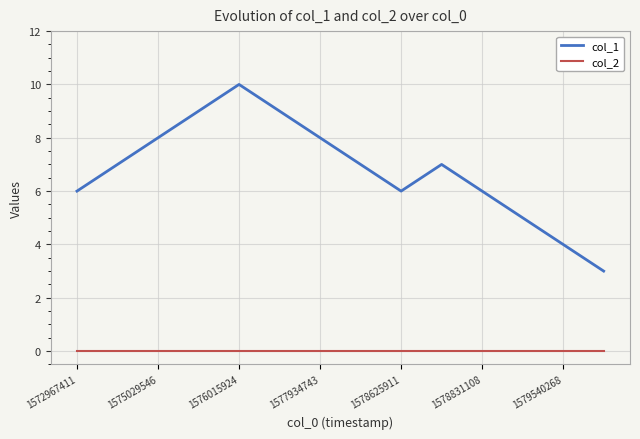

What is the lowest value of the col_1 series?

3